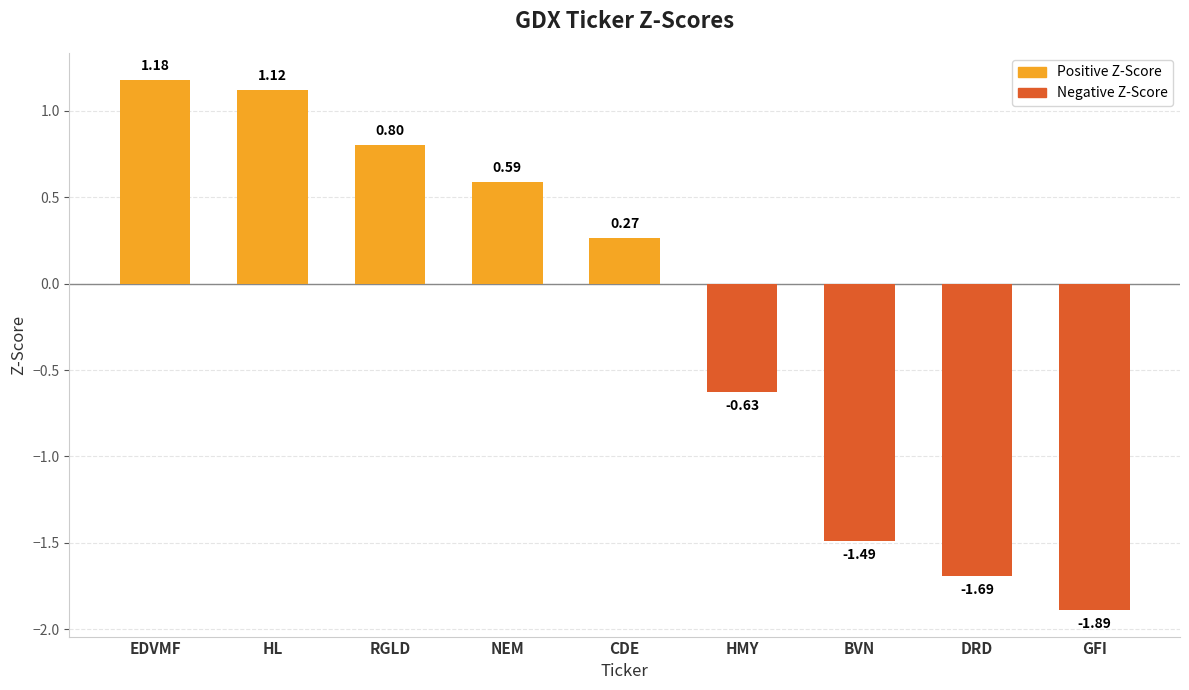

Does the chart contain stacked bars?

No